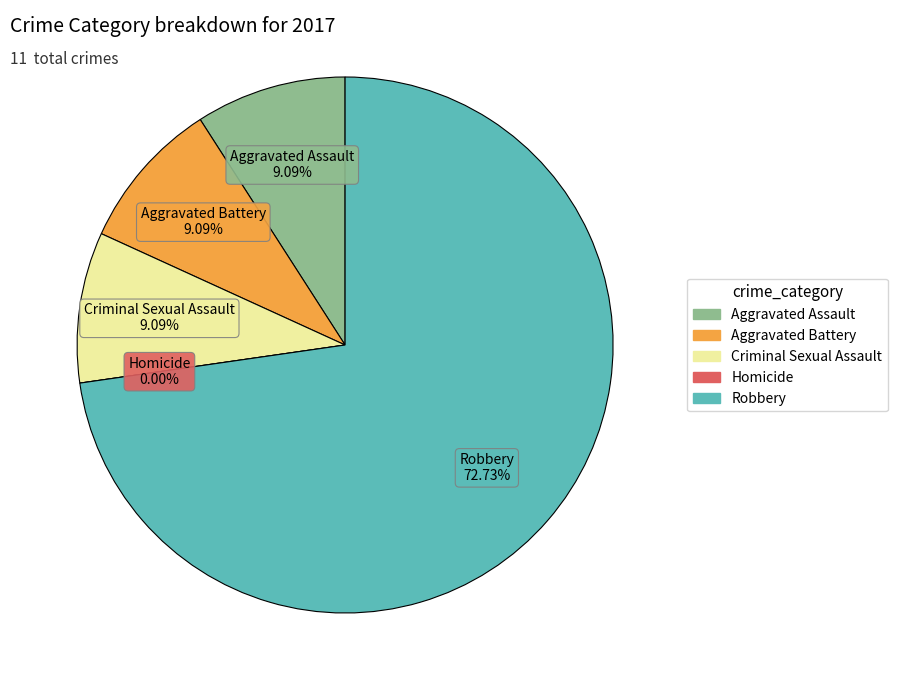

To the nearest percent, what percentage of the pie is Aggravated Battery?

9%